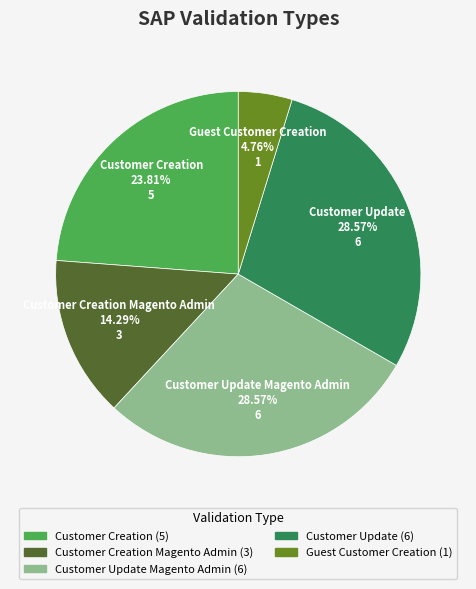

Count the number of slices in the pie.

5